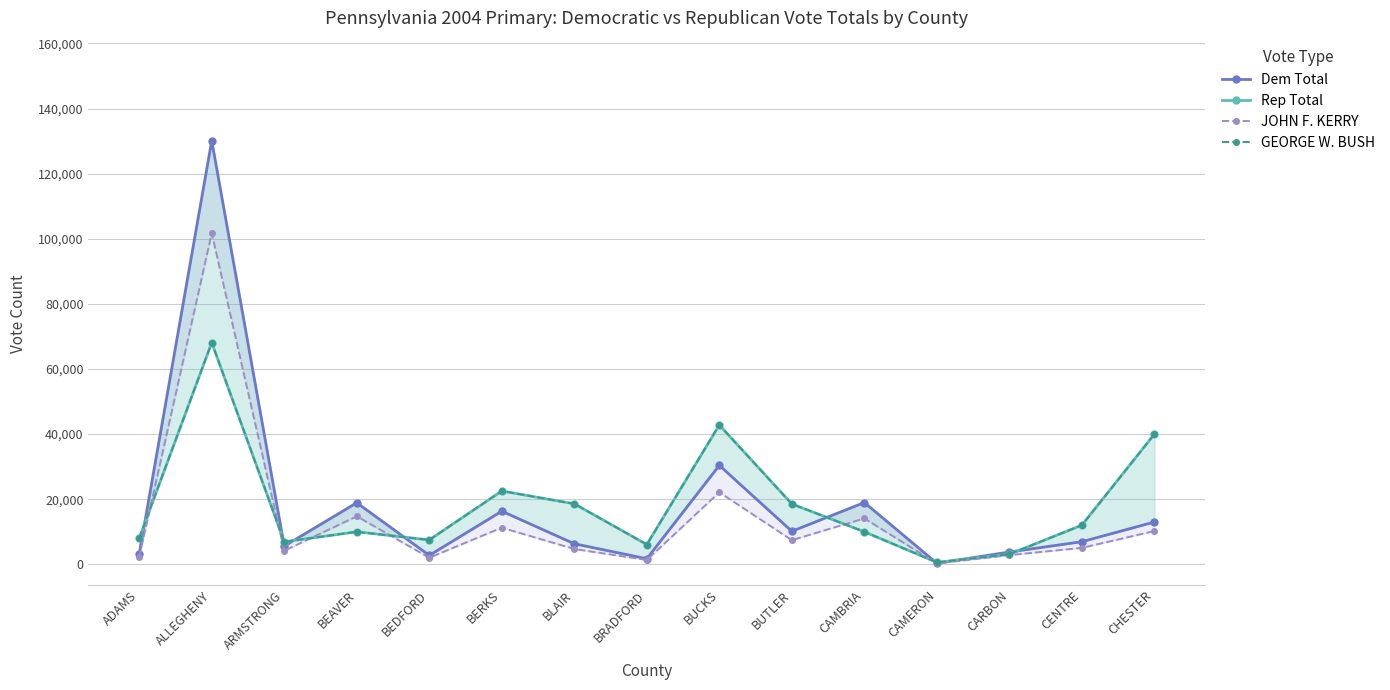

Which category has the lowest value in the GEORGE W. BUSH series?

CAMERON